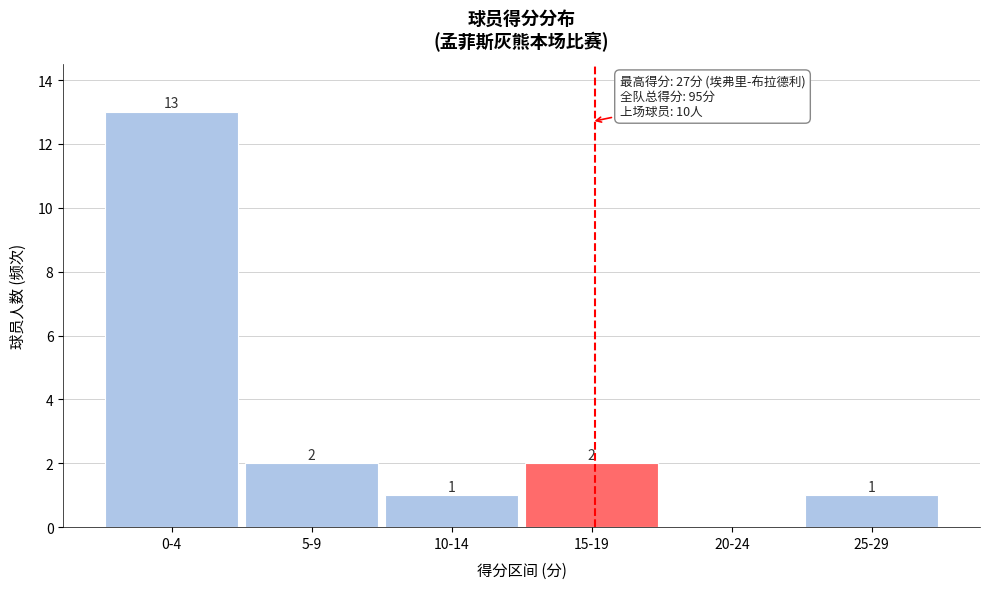

Reading right to left, transcribe all the data shown in this chart.

25-29=1	20-24=0	15-19=2	10-14=1	5-9=2	0-4=13